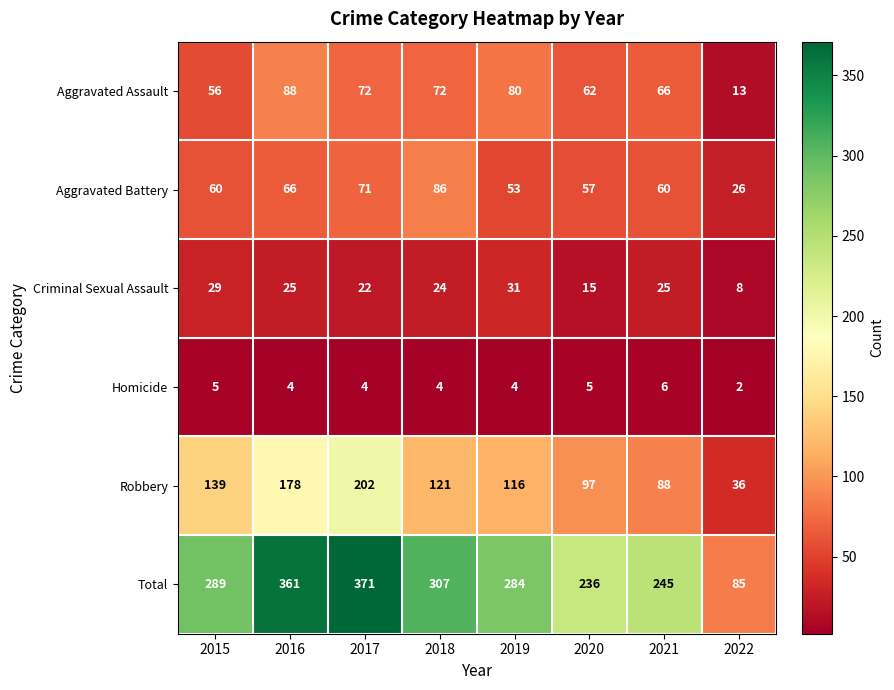

Which series has the largest range (max minus min)?

Total